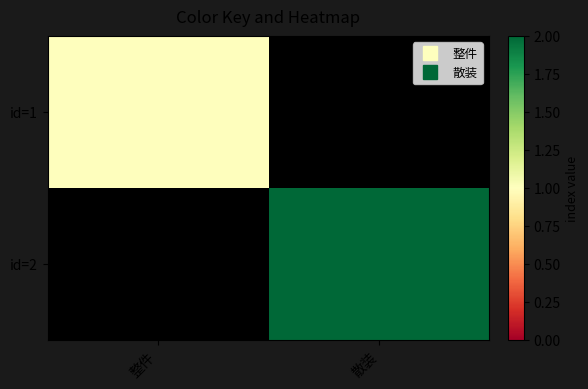

What is the difference between the highest and lowest values at 散装?

2